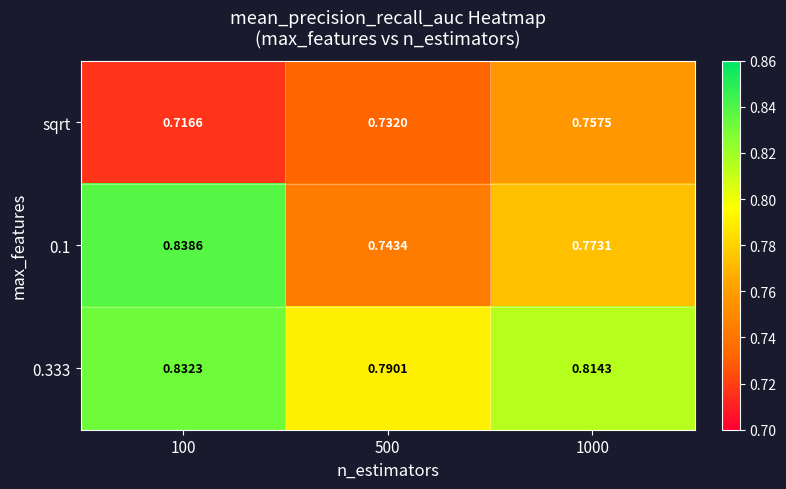

Is the value of 0.1 at 500 greater than the value of 0.333 at 1000?

No